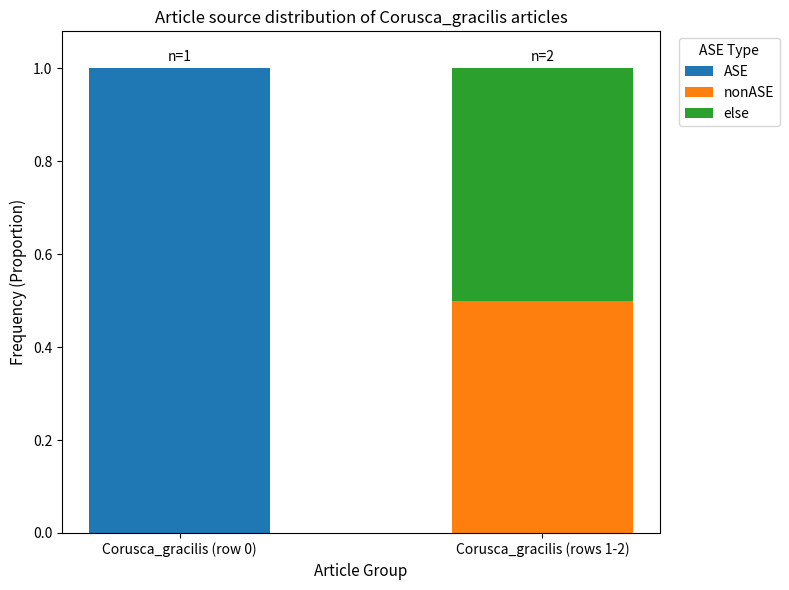

Does the chart contain stacked bars?

Yes